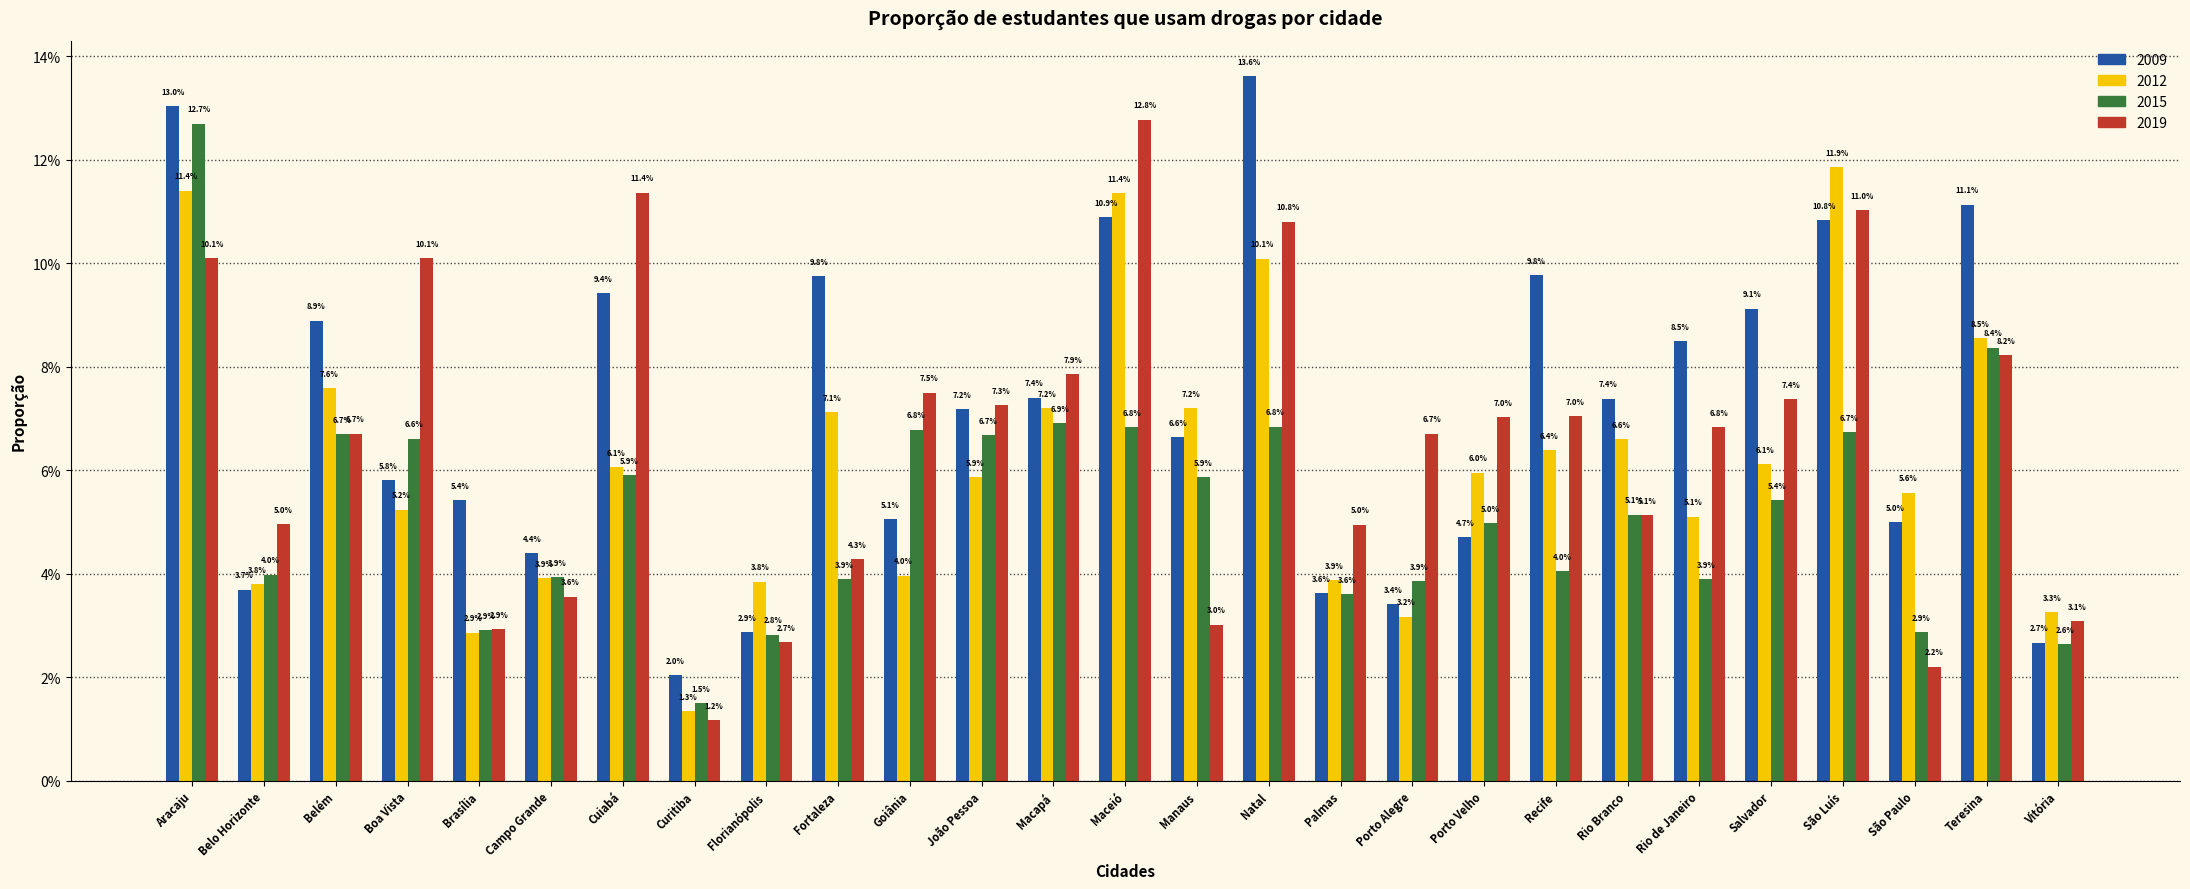

Does the chart contain any negative values?

No